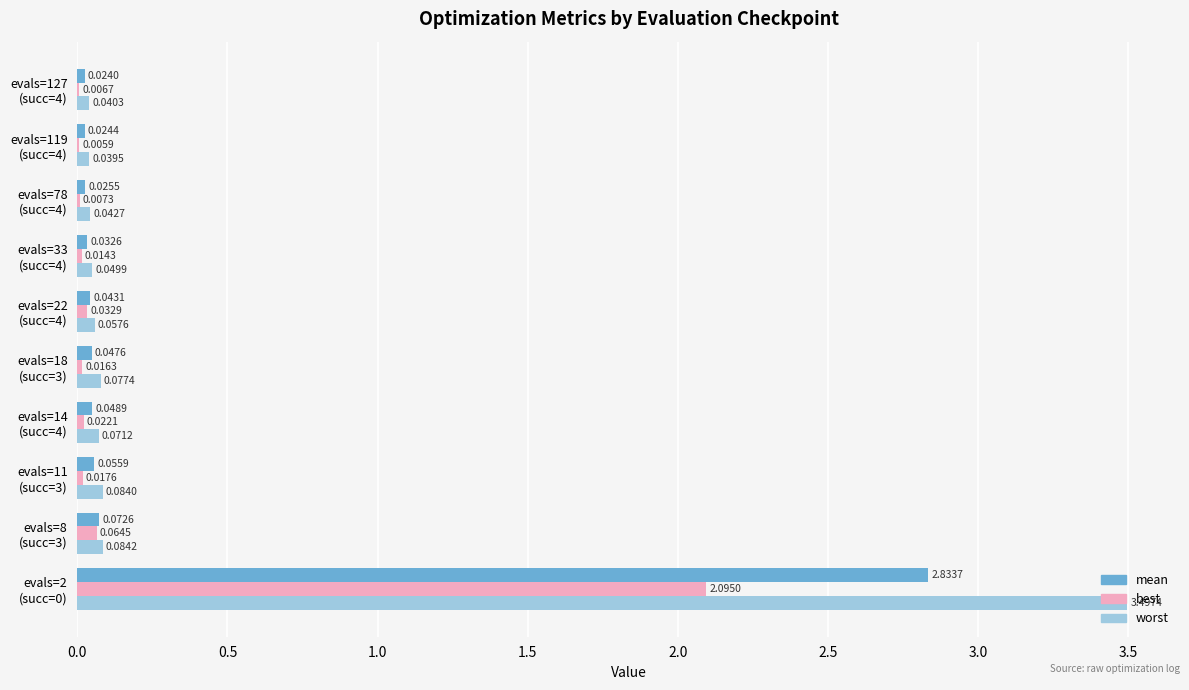

What is the sum of all best values?

2.3